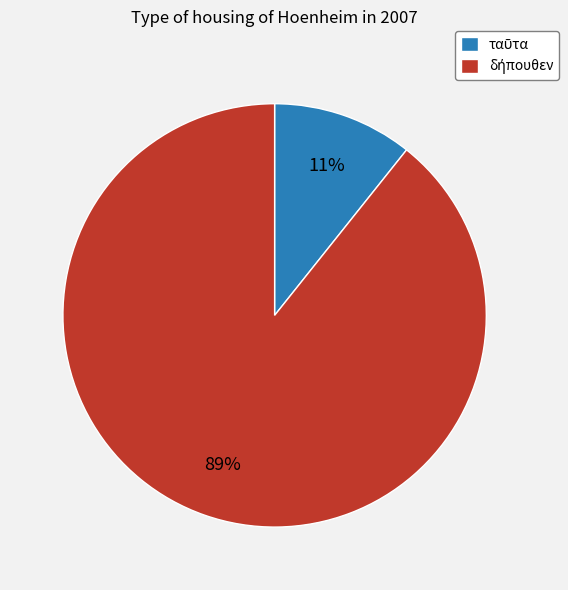

Is there any slice that represents more than half of the pie?

Yes